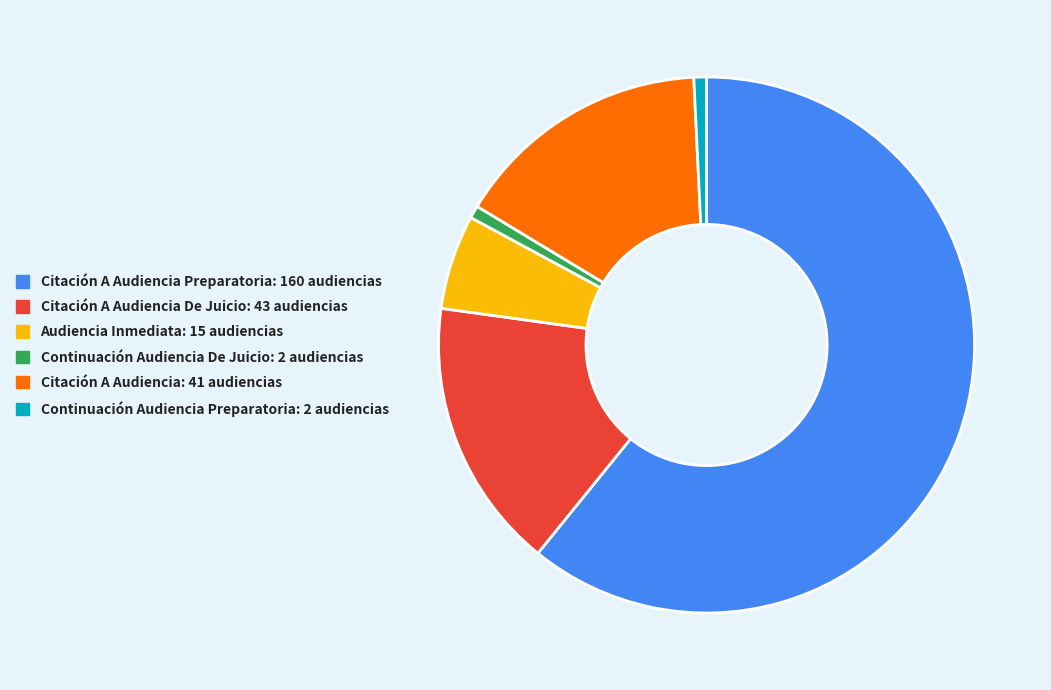

Is there a majority slice in this chart?

Yes